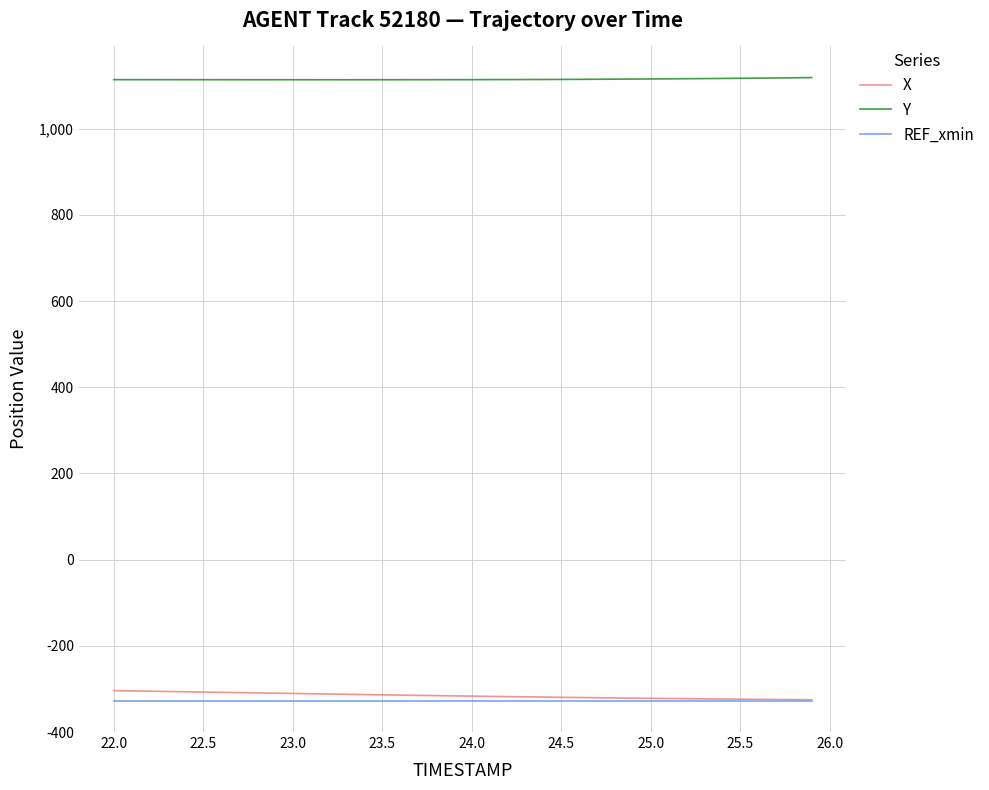

True or false: REF_xmin and Y cross at least once.

False